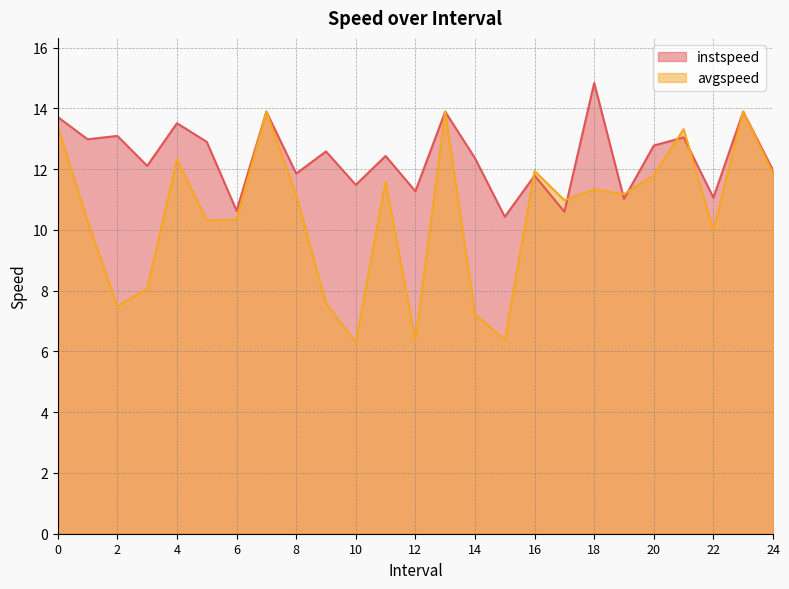

Is it true that instspeed equals 17.4 at 2?

False